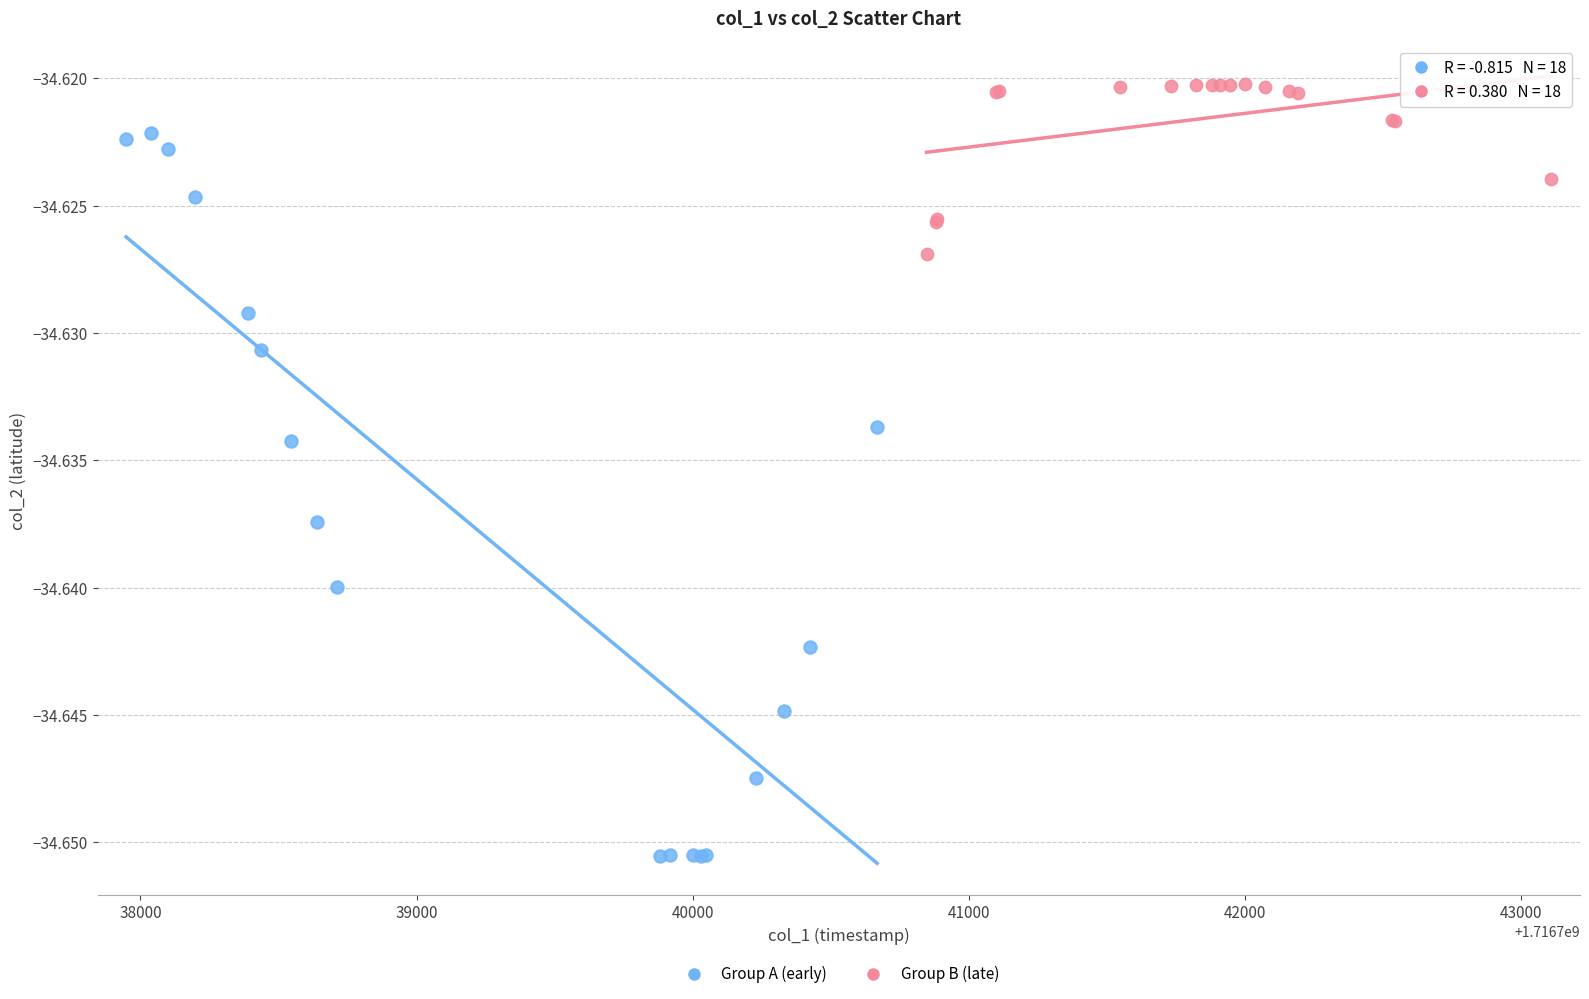

Which series contains the highest Y value?

Group B (late)